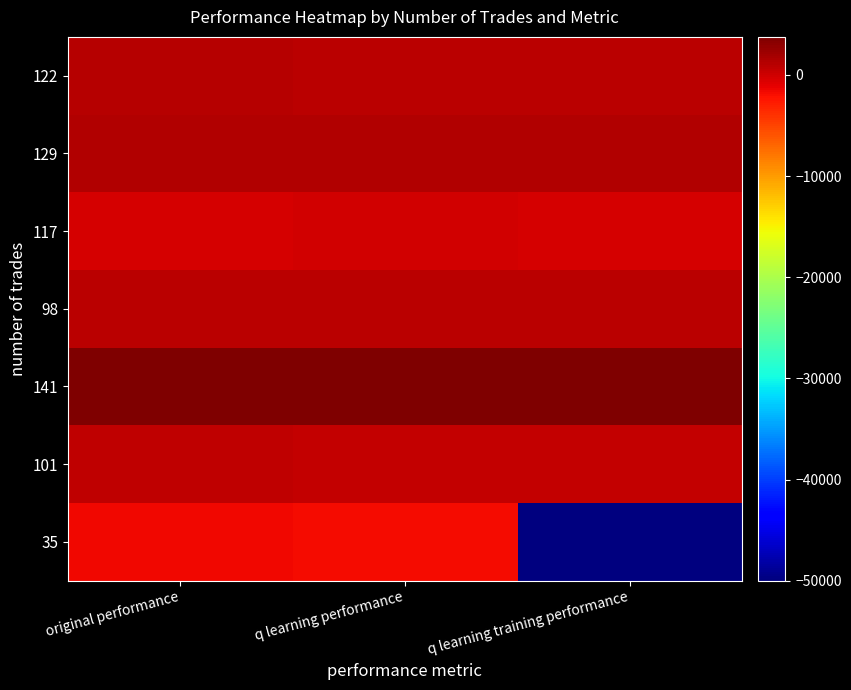

Which series has the widest spread of values?

35